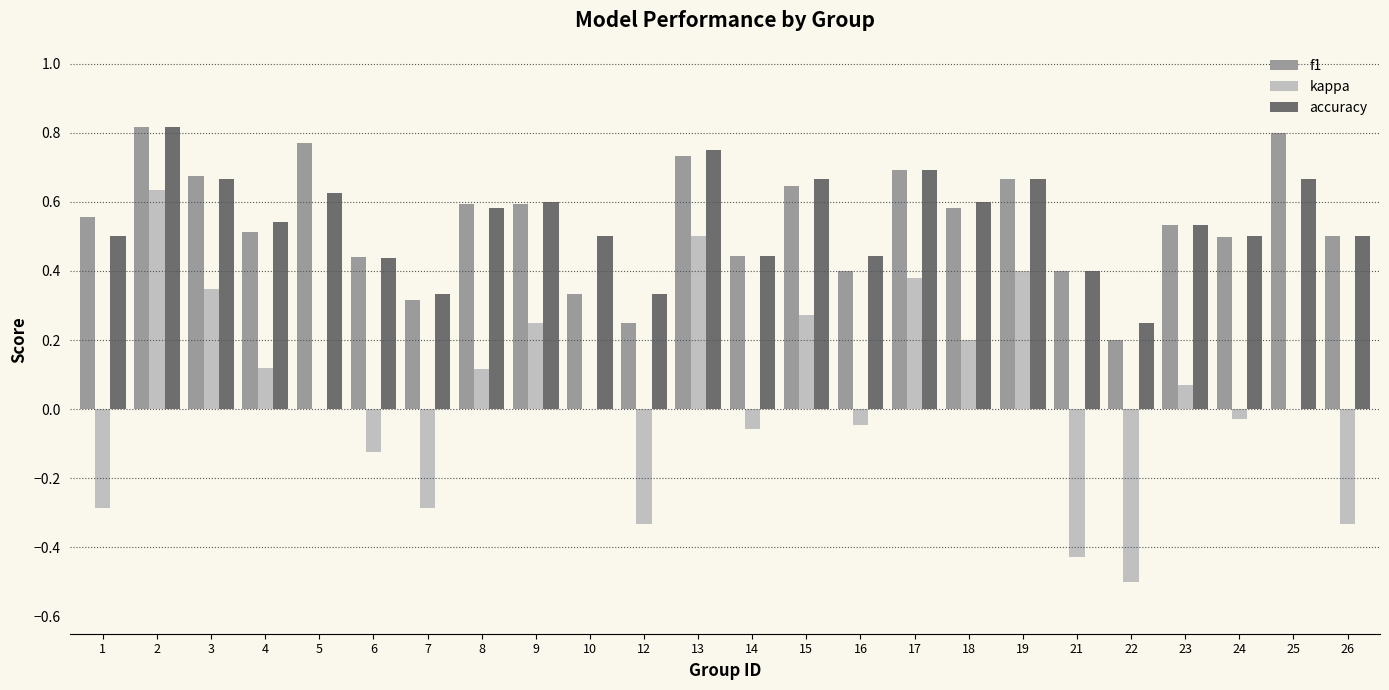

What are all the series names shown in the legend?

f1, kappa, accuracy